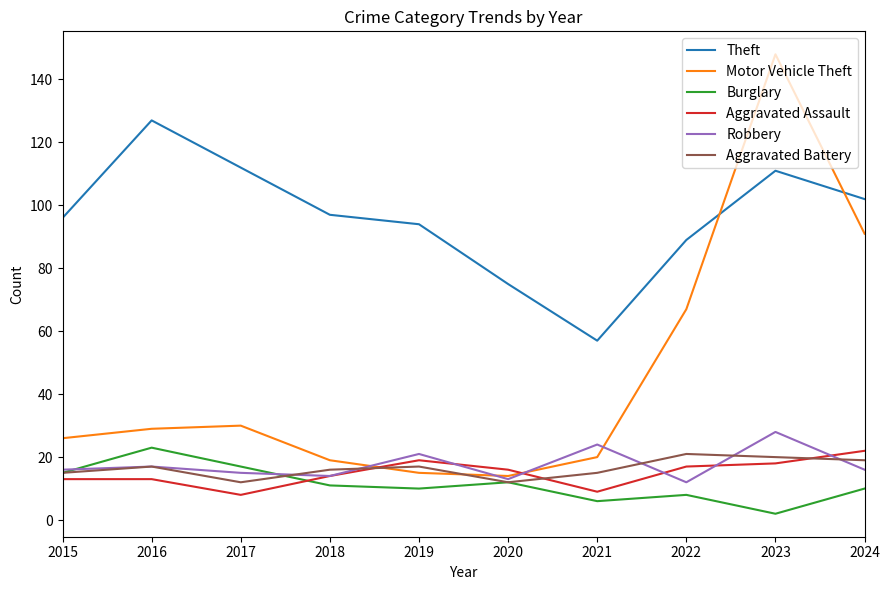

Reading left to right, transcribe all the data shown in this chart.

Theft: 96	127	112	97	94	75	57	89	111	102
Motor Vehicle Theft: 26	29	30	19	15	14	20	67	148	91
Burglary: 15	23	17	11	10	12	6	8	2	10
Aggravated Assault: 13	13	8	14	19	16	9	17	18	22
Robbery: 16	17	15	14	21	13	24	12	28	16
Aggravated Battery: 15	17	12	16	17	12	15	21	20	19